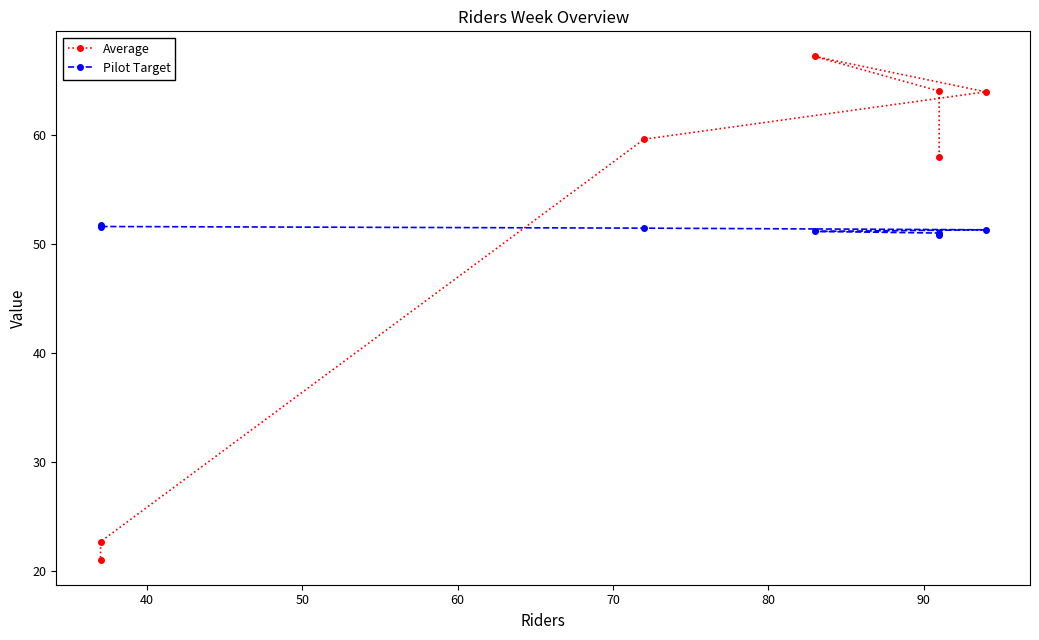

What is the smallest value displayed?

21.1